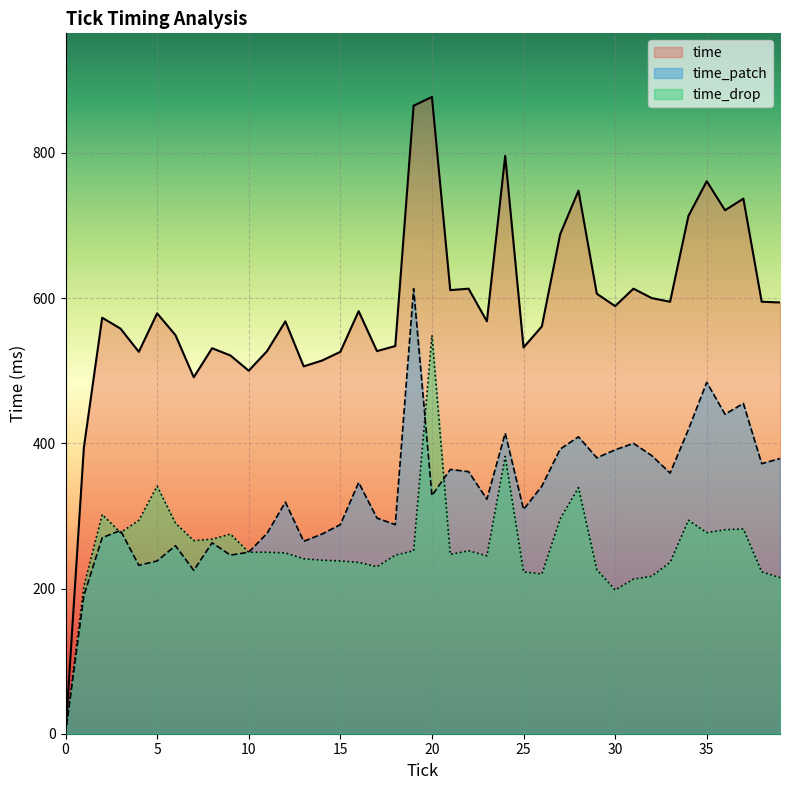

In time_drop, how many points are lower than both neighbors (excluding endpoints)?

8